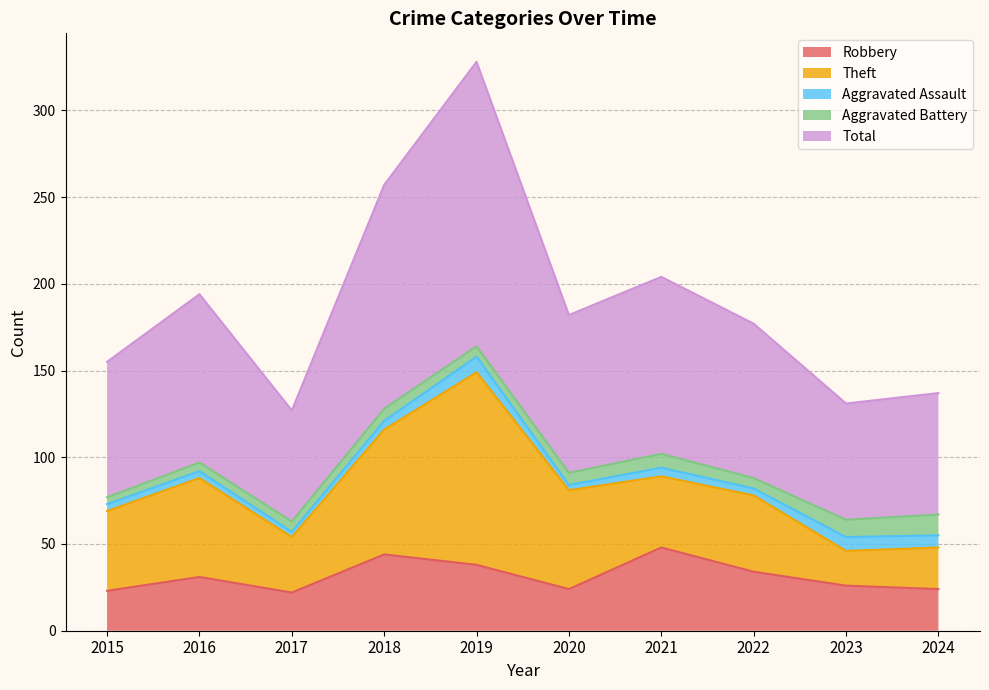

True or false: Robbery and Aggravated Battery intersect in this chart.

False